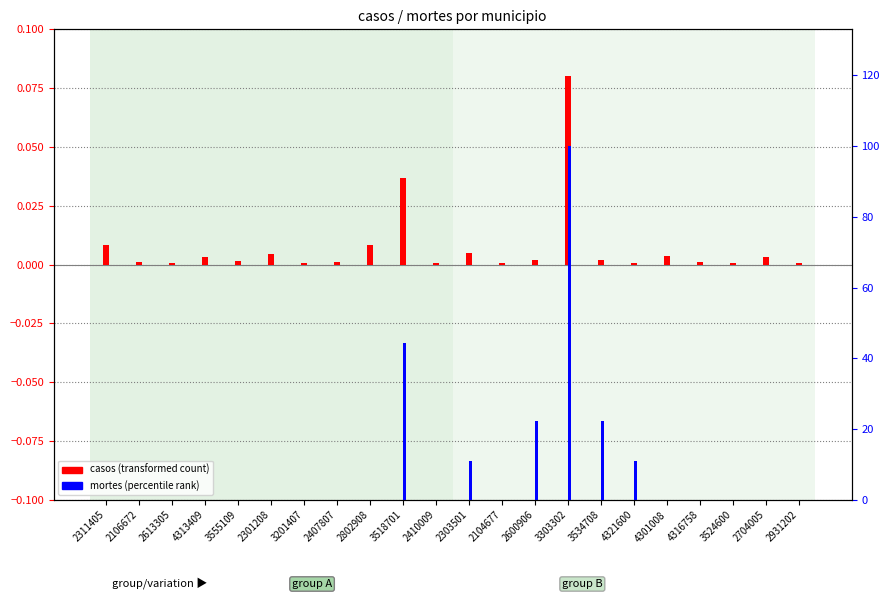

Rank the categories by casos (transformed) value from highest to lowest.

3303302, 3518701, 2311405, 2802908, 2303501, 2301208, 4301008, 4313409, 2704005, 2600906, 3534708, 3555109, 2106672, 2407807, 4316758, 2613305, 3201407, 2410009, 2104677, 4321600, 3524600, 2931202